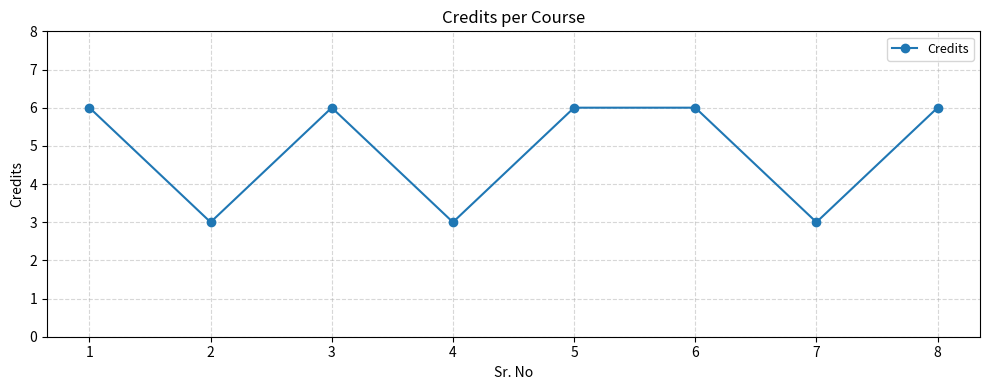

What is the minimum value shown in the chart?

3